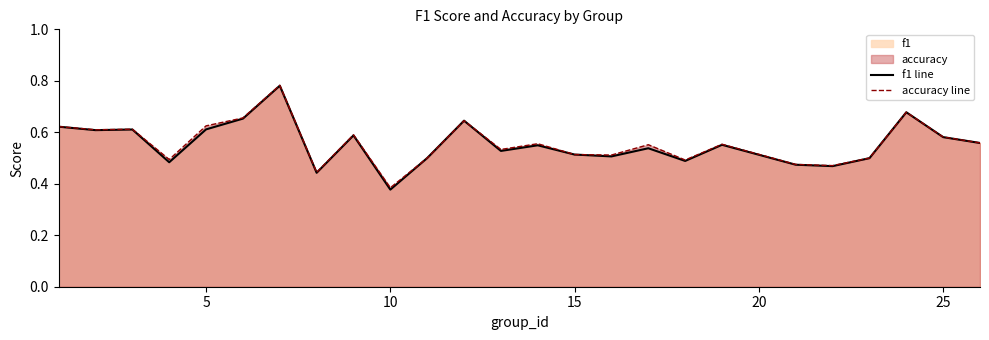

At which label does f1 line reach its minimum?

10